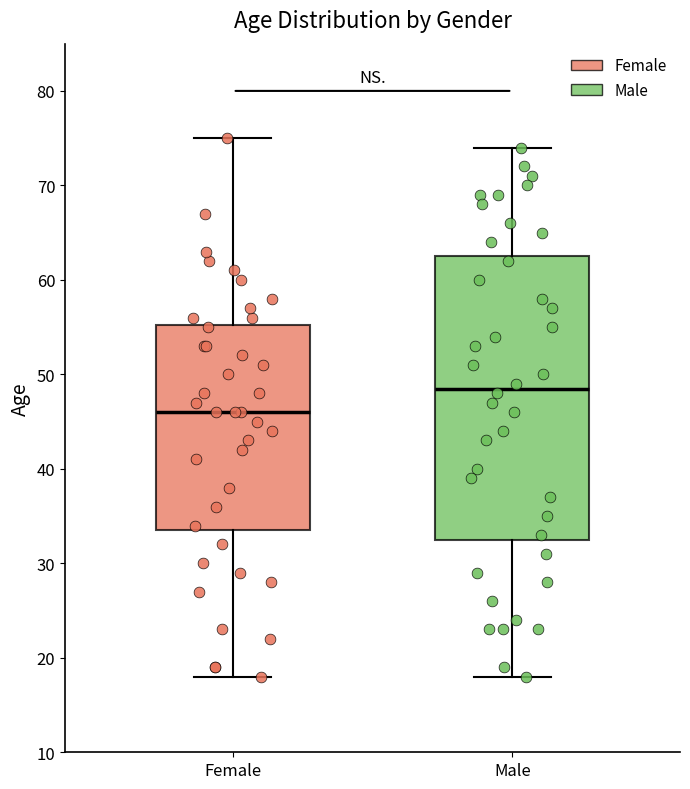

Reading left to right, transcribe this box plot: for each box, give where its median line is, the range the box spans, and where its two whiskers end, as read against the y-axis. The values are not printed on the chart, so give them approximately, as read against the axis.

Female: median 46, box 34 to 55, whiskers 18 to 75
Male: median 49, box 33 to 63, whiskers 18 to 74